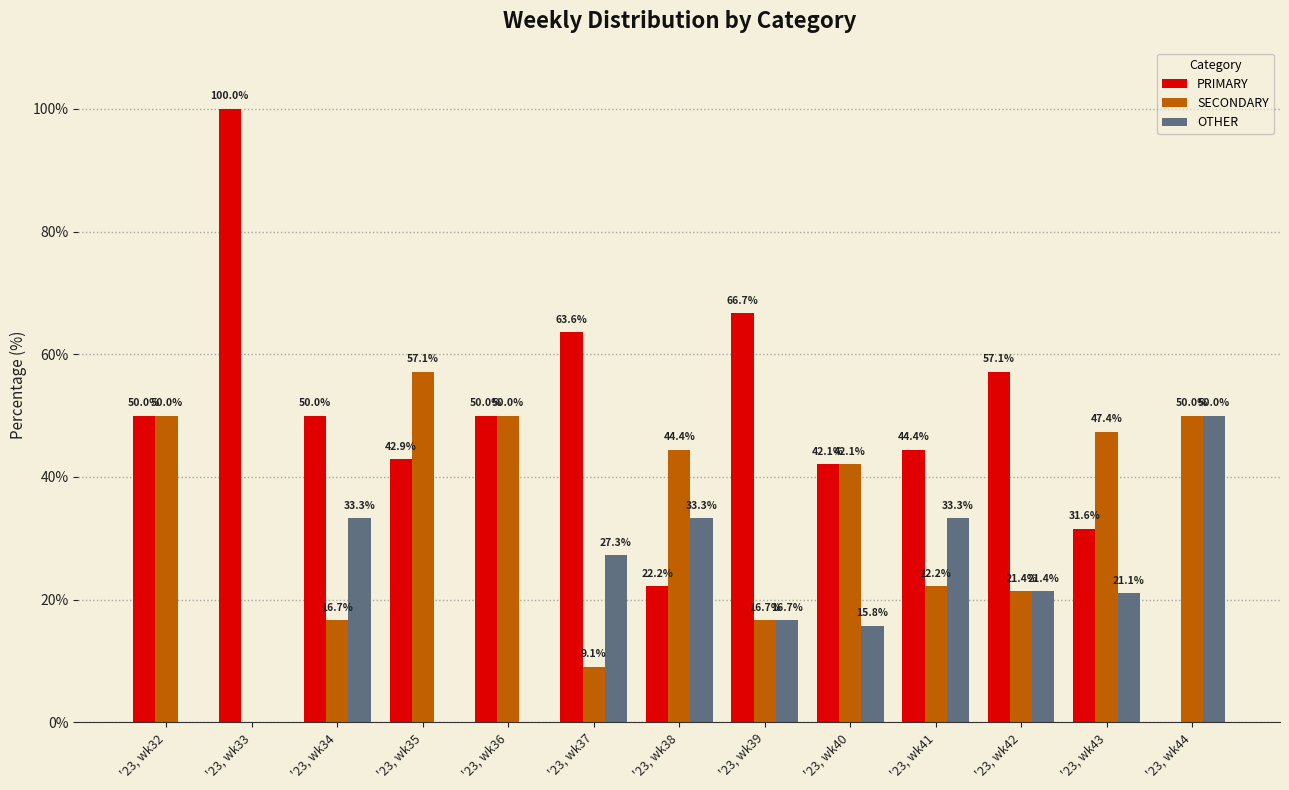

Is it true that SECONDARY equals 82.5 at '23, wk36?

False